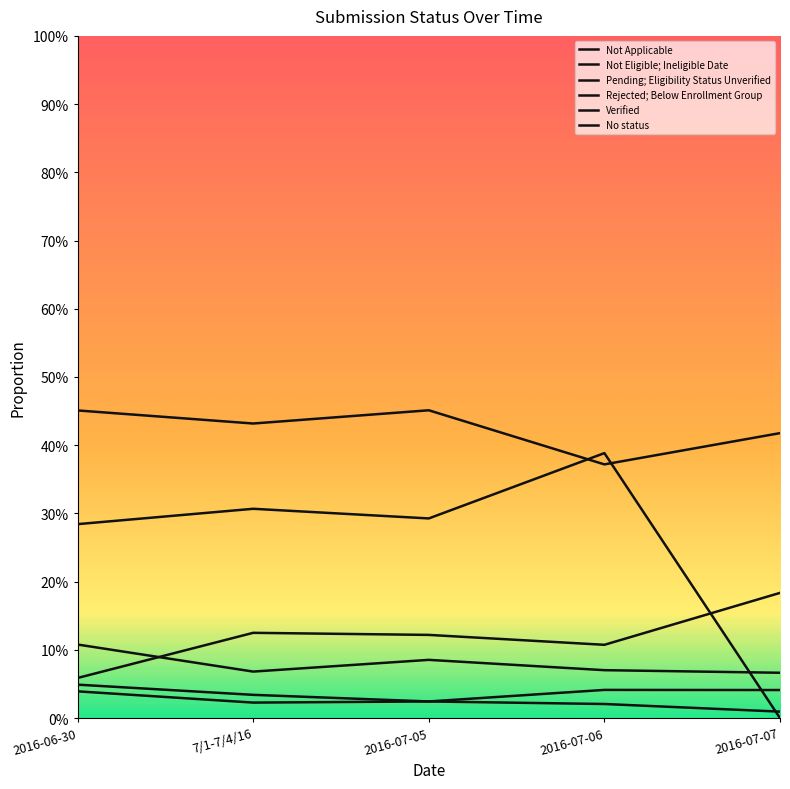

Reading left to right, what are all the values shown in this chart?

Not Applicable: 2016-06-30=0.0	7/1-7/4/16=0.0	2016-07-05=0.0	2016-07-06=0.0	2016-07-07=0.0
Not Eligible; Ineligible Date: 2016-06-30=0.0	7/1-7/4/16=0.0	2016-07-05=0.0	2016-07-06=0.0	2016-07-07=0.0
Pending; Eligibility Status Unverified: 2016-06-30=0.1	7/1-7/4/16=0.1	2016-07-05=0.1	2016-07-06=0.1	2016-07-07=0.2
Rejected; Below Enrollment Group: 2016-06-30=0.1	7/1-7/4/16=0.1	2016-07-05=0.1	2016-07-06=0.1	2016-07-07=0.1
Verified: 2016-06-30=0.5	7/1-7/4/16=0.4	2016-07-05=0.5	2016-07-06=0.4	2016-07-07=0.4
No status: 2016-06-30=0.3	7/1-7/4/16=0.3	2016-07-05=0.3	2016-07-06=0.4	2016-07-07=0.0